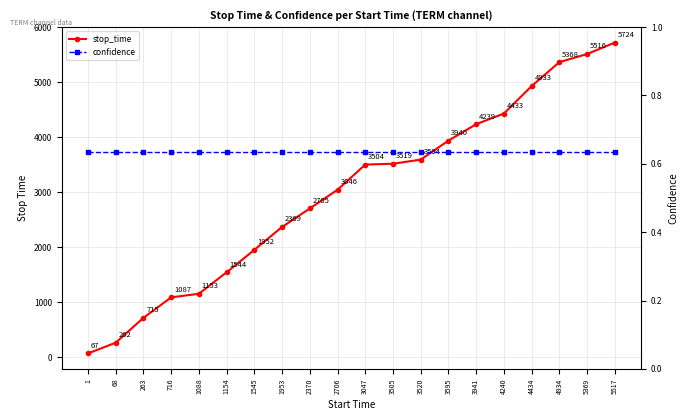

Rank the series at 1953 from lowest to highest value.

confidence, stop_time